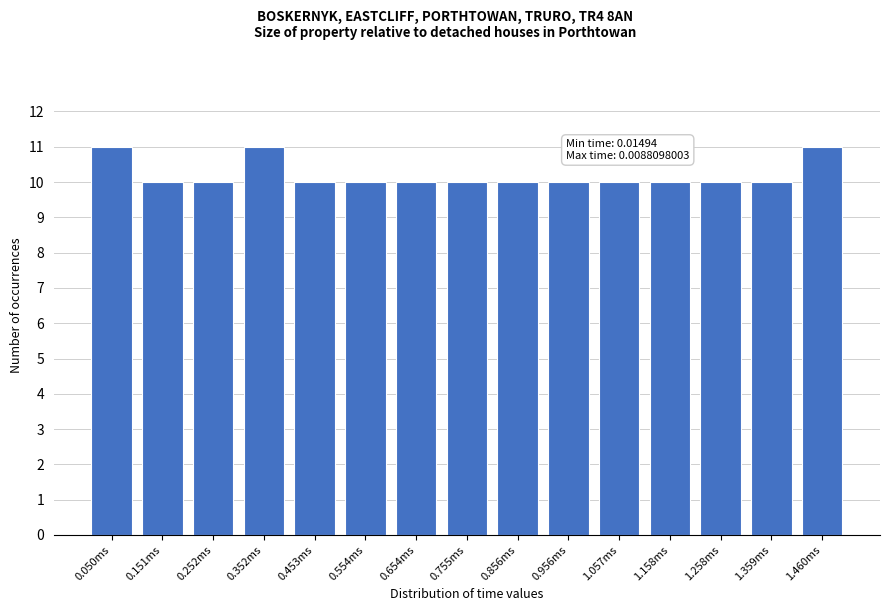

Reading right to left, list all the values displayed in this chart.

1.460ms=11	1.359ms=10	1.258ms=10	1.158ms=10	1.057ms=10	0.956ms=10	0.856ms=10	0.755ms=10	0.654ms=10	0.554ms=10	0.453ms=10	0.352ms=11	0.252ms=10	0.151ms=10	0.050ms=11